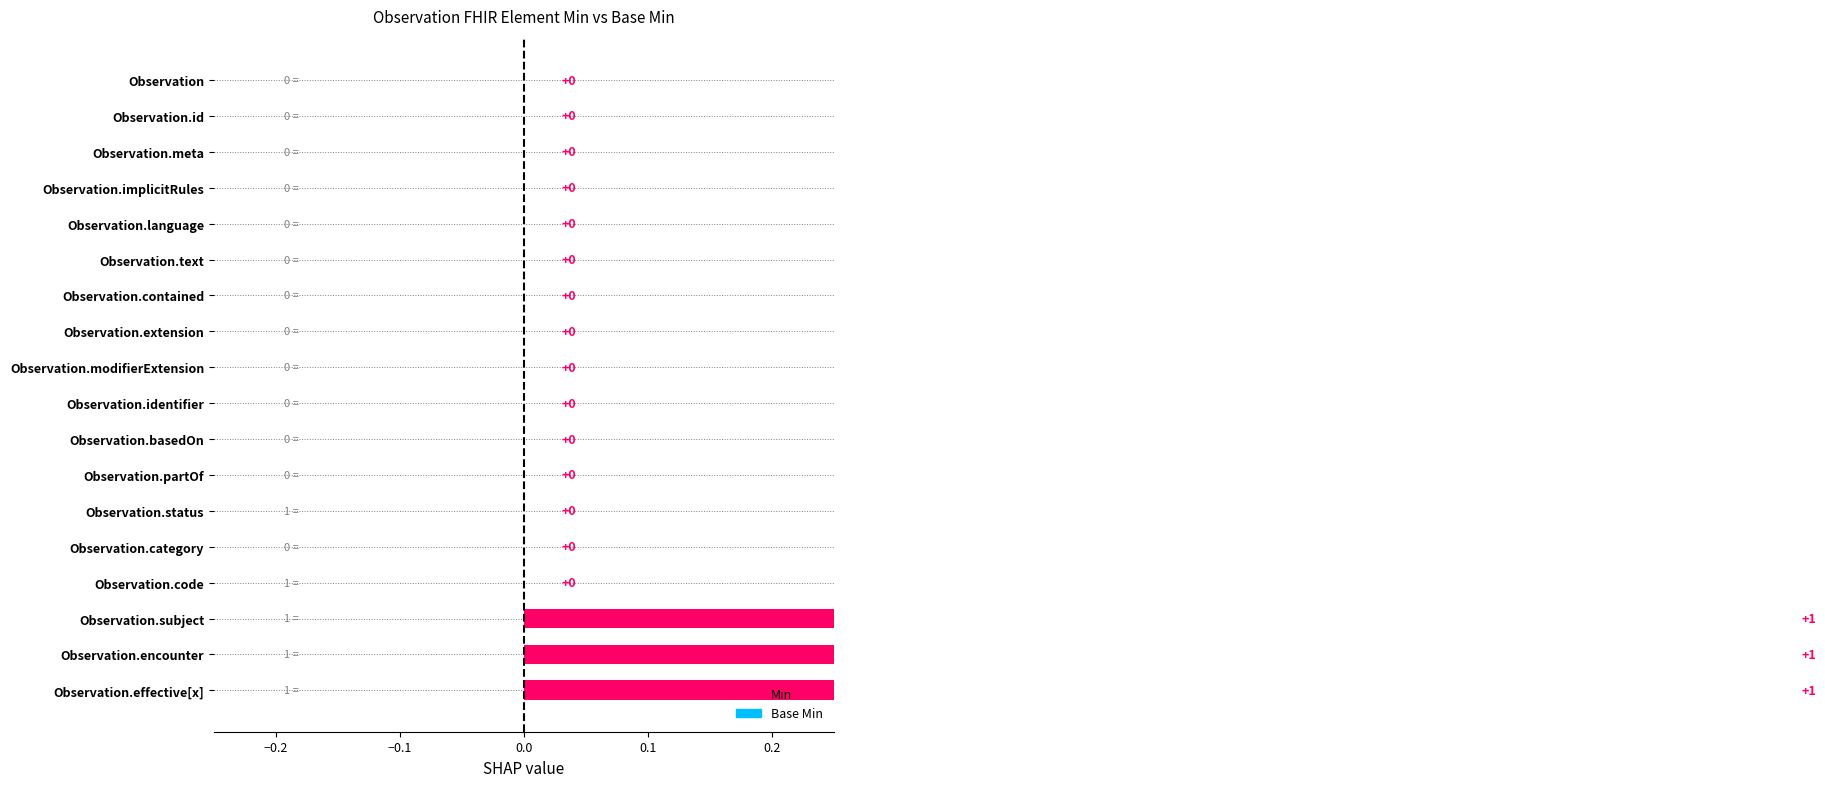

Which series has the largest total across all categories?

Min